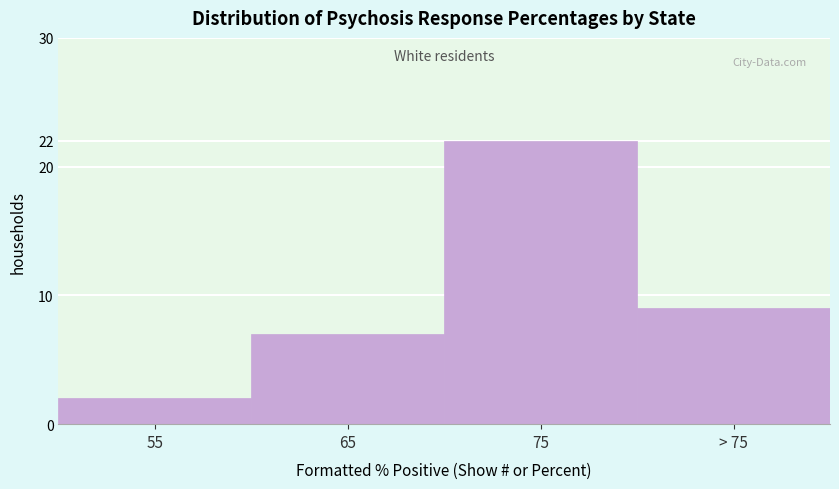

Reading left to right, what are all the values shown in this chart?

2	7	22	9